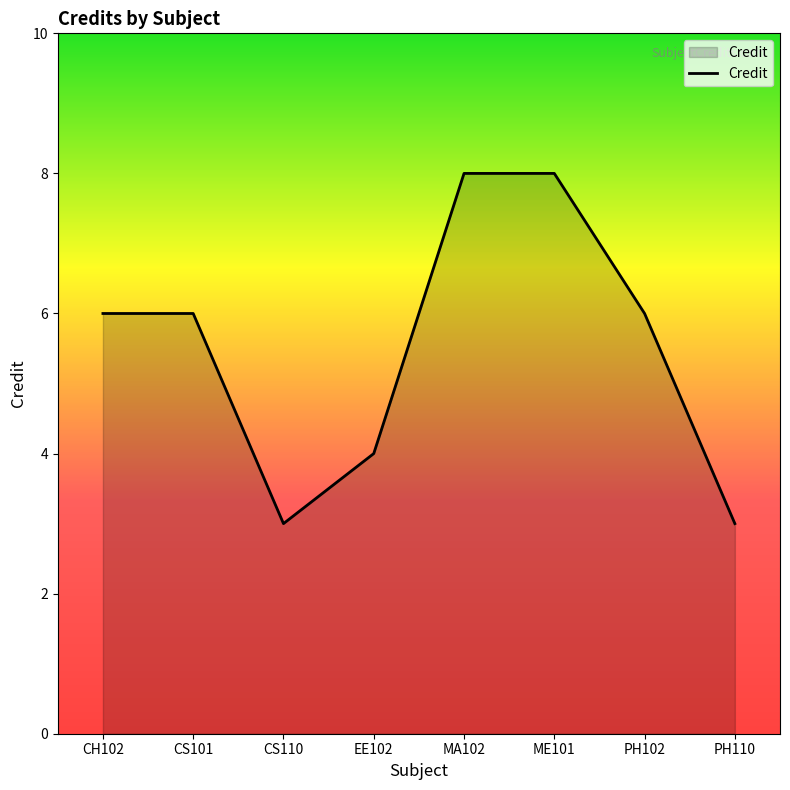

Is it true that the value at PH110 is 1?

False